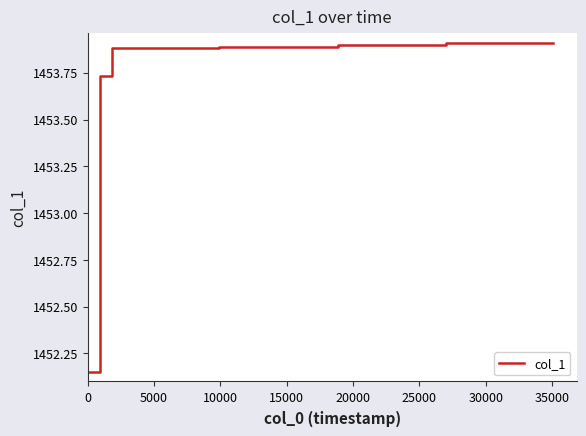

What is the value of the 20th point from the left?

1453.9